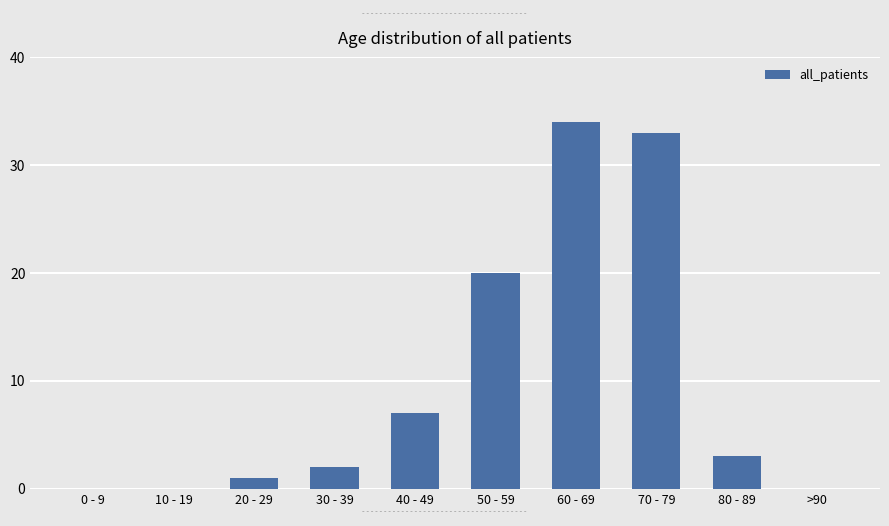

At which category does the chart reach its peak across all series?

60 - 69